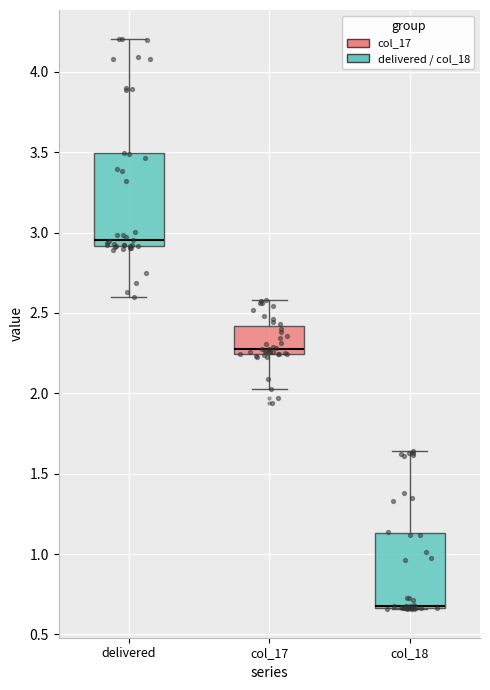

Reading left to right, read every box against the y-axis: the position of its median line, the range the box covers, and the ends of its whiskers. The values are not printed on the chart, so give them approximately, as read against the axis.

delivered: median 2.95, box 2.90 to 3.50, whiskers 2.60 to 4.20
col_17: median 2.25 (just above the box's lower edge), box 2.25 to 2.40, whiskers 2.05 to 2.60
col_18: median 0.70 (drawn on the box's lower edge), box 0.65 to 1.15, whiskers 0.65 to 1.65